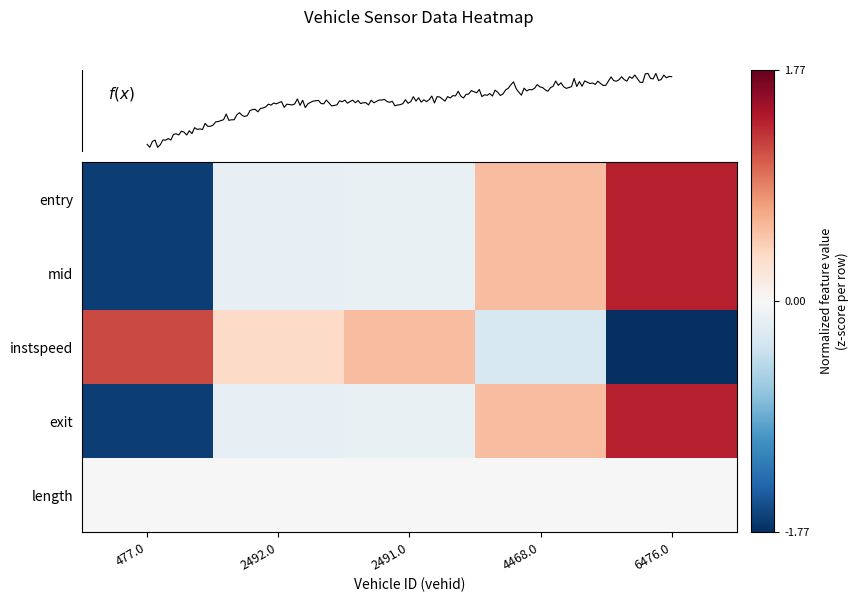

Where does the entry series first go above 0?

4468.0